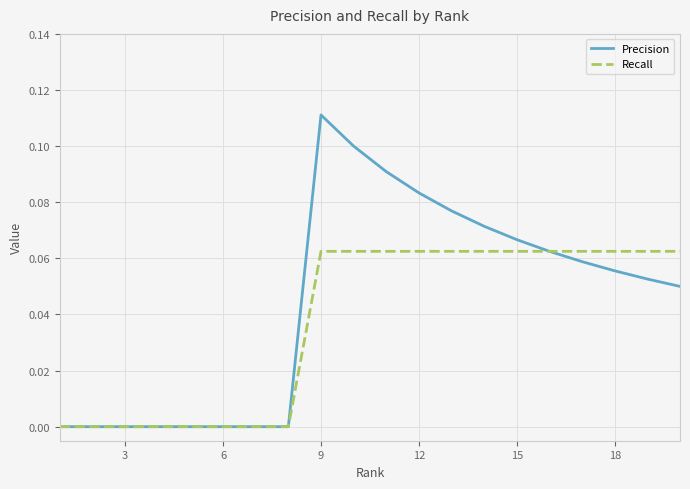

List the series in order of their overall mean, highest first.

Precision, Recall